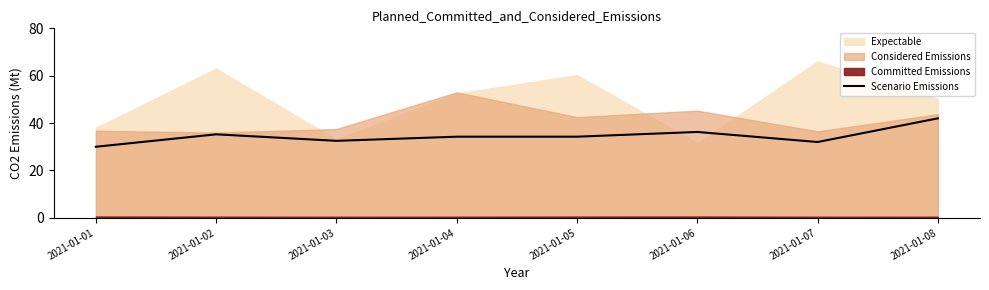

Between 2021-01-03 and 2021-01-01, which is larger?

2021-01-03